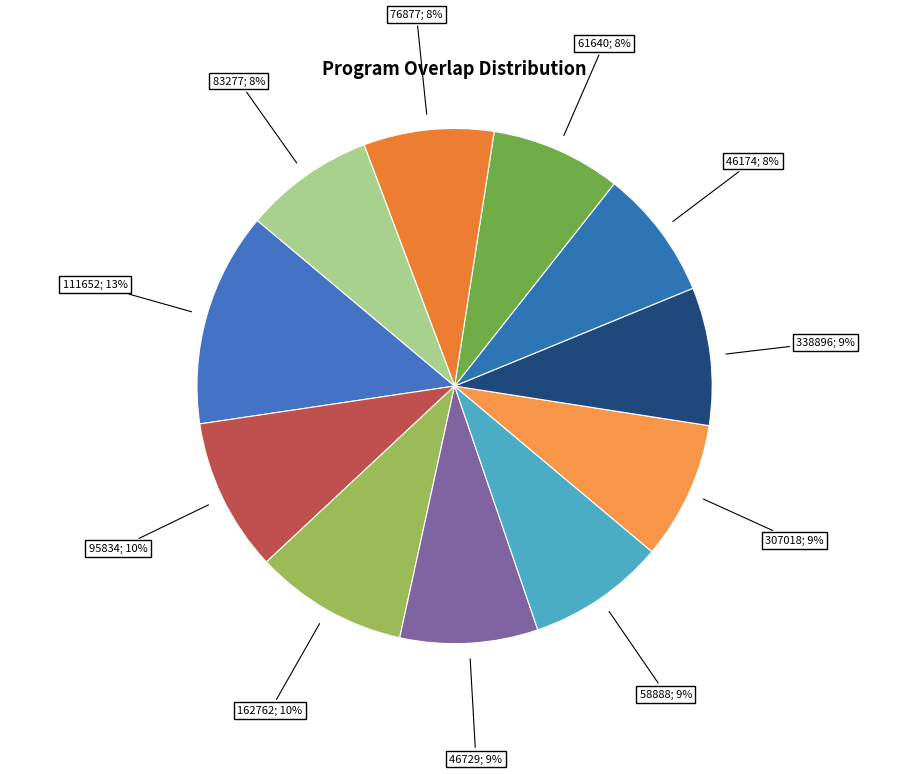

What is the smallest slice in the pie chart?

46174